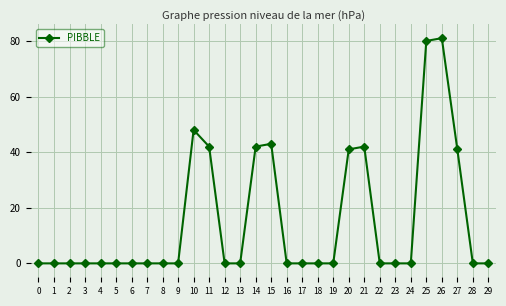

What is the maximum value shown in the chart?

81